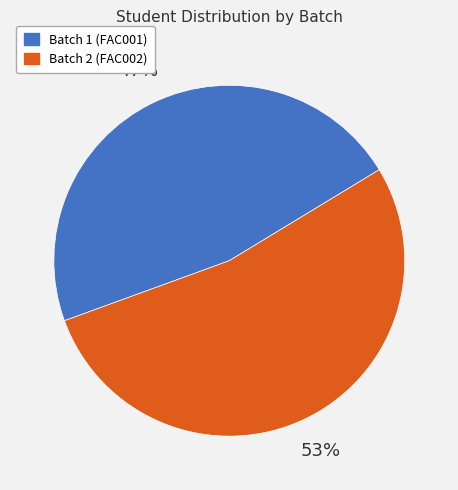

To the nearest percent, what portion does Batch 2 (FAC002) represent?

53%